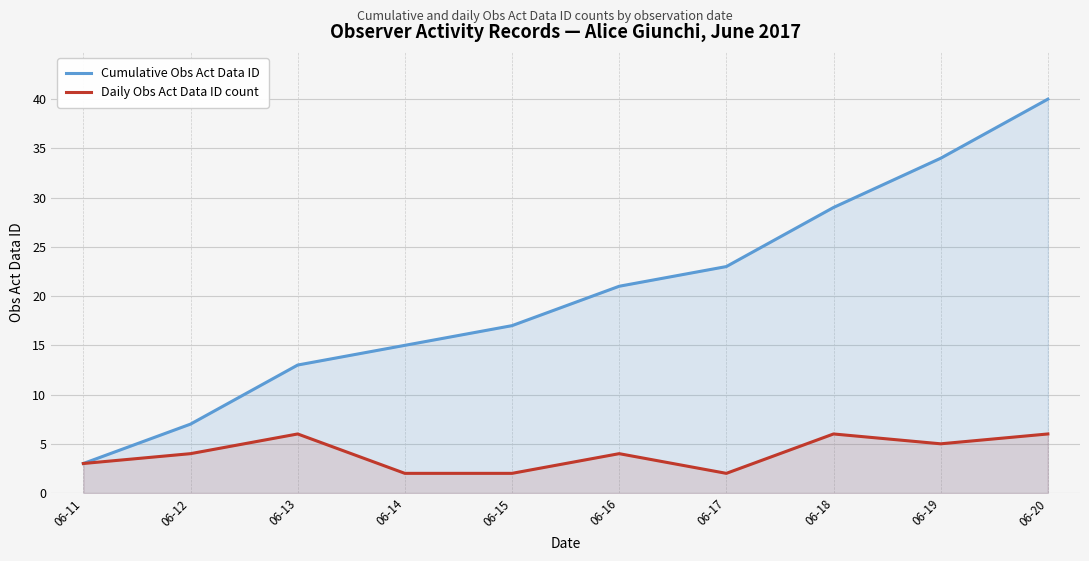

What is the difference between the second highest and second lowest values in the Daily Obs Act Data ID count series?

4